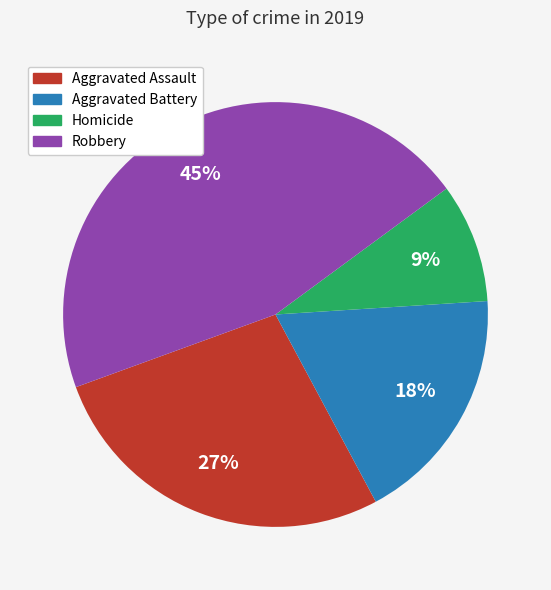

Is there a majority slice in this chart?

No